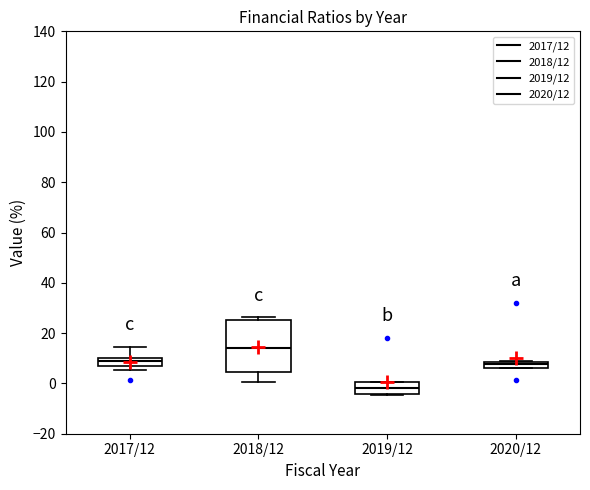

Comparing the boxes themselves (not the whiskers), which one is the tallest?

2018/12